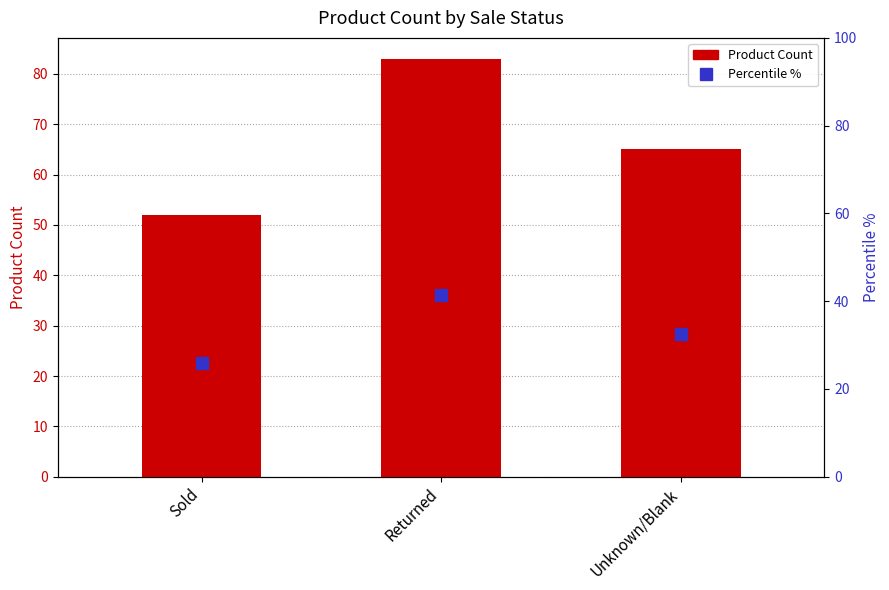

Which series contains the lowest Y value?

Percentile %